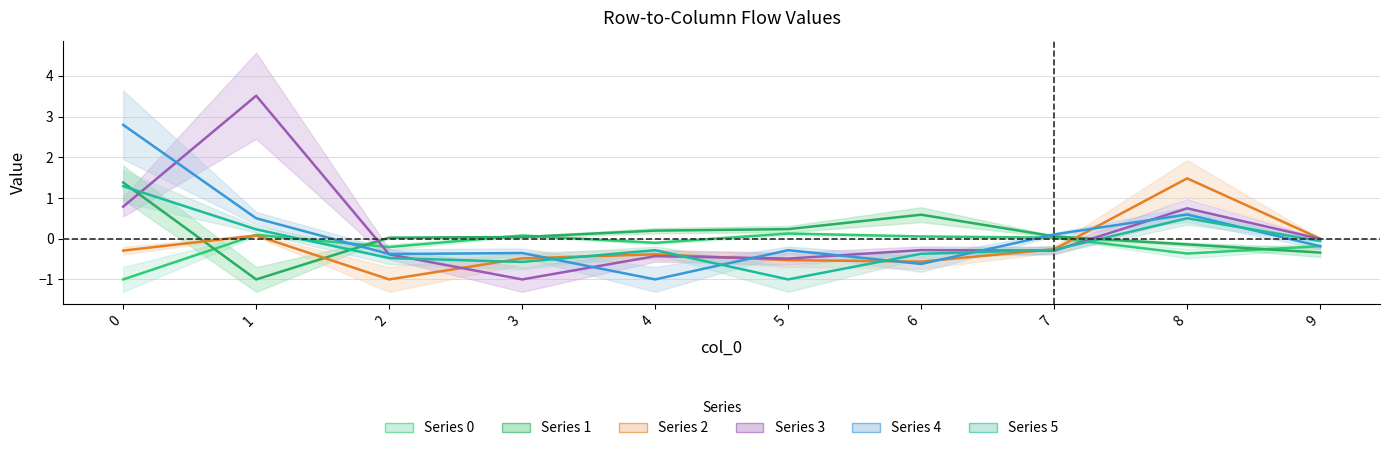

Where do 3 and 5 first cross each other?

0 and 1